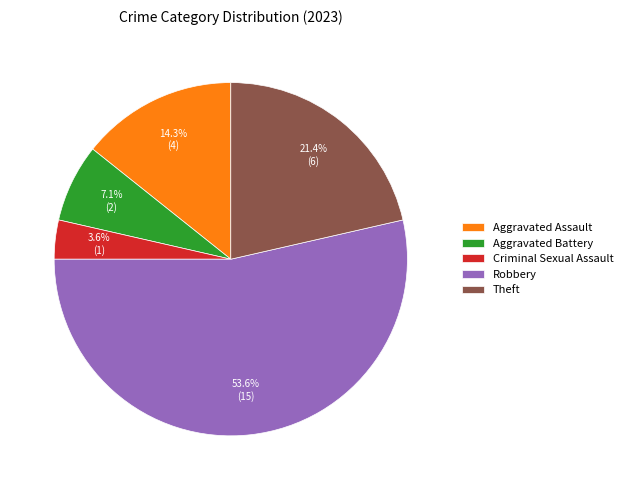

What is the largest slice in the pie chart?

Robbery